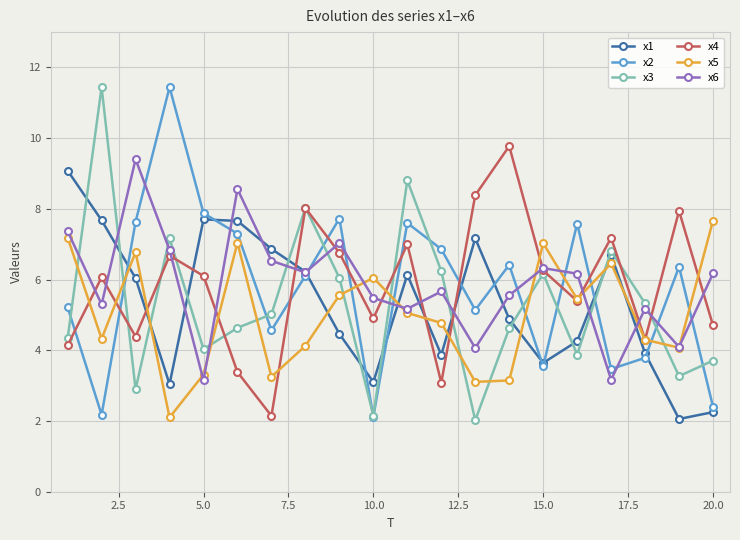

What is the maximum value for x2?

11.4